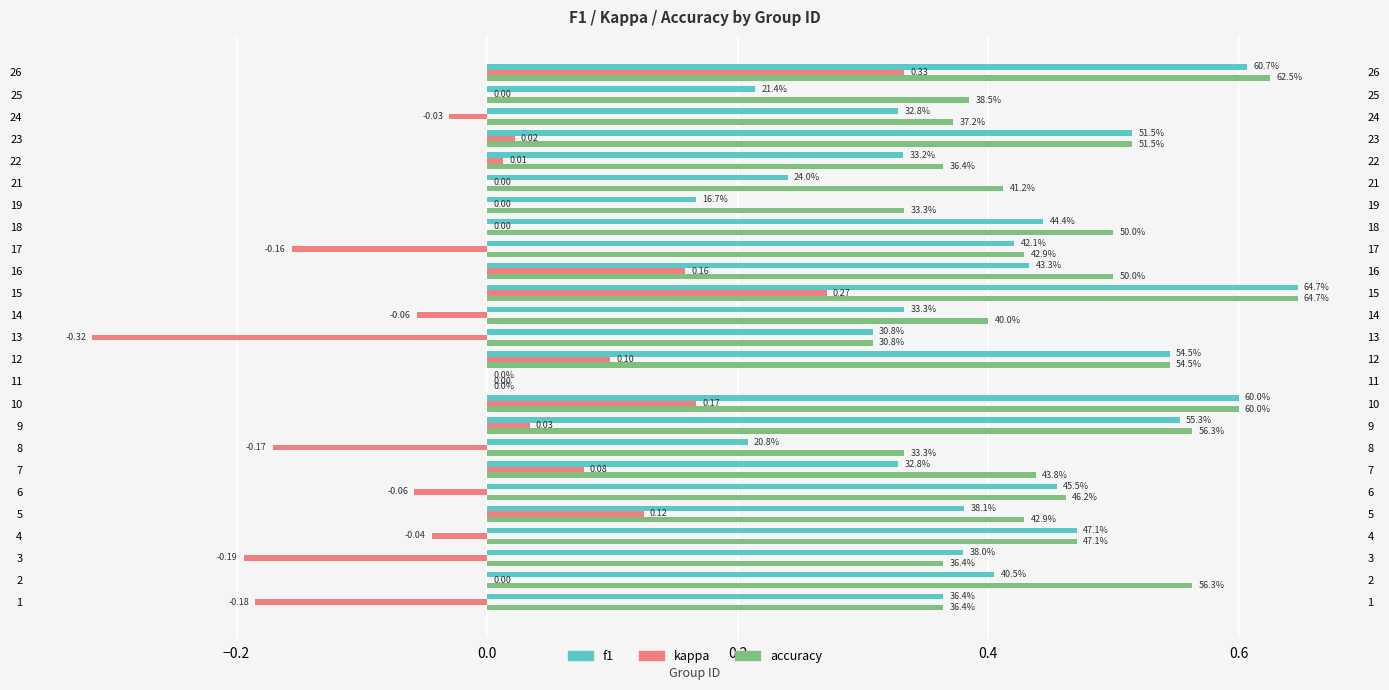

How many bars are there in each group?

3